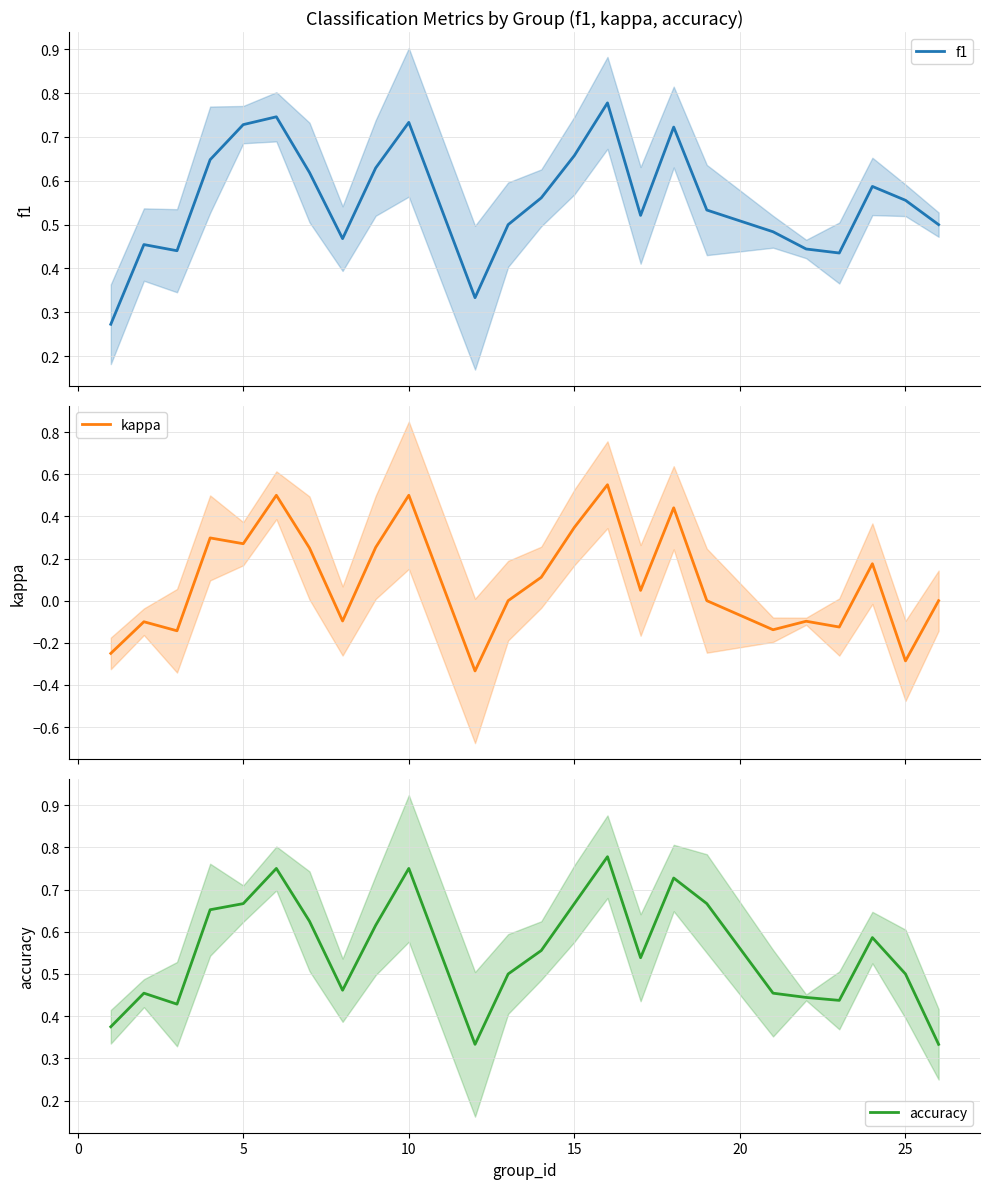

What is the average value of the f1 series?

0.6